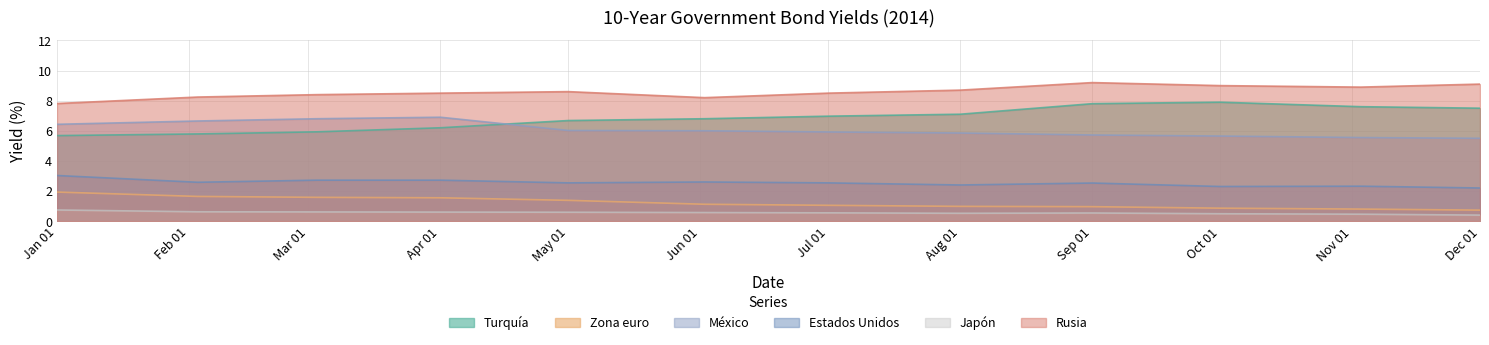

What is the minimum value shown in the chart?

0.4